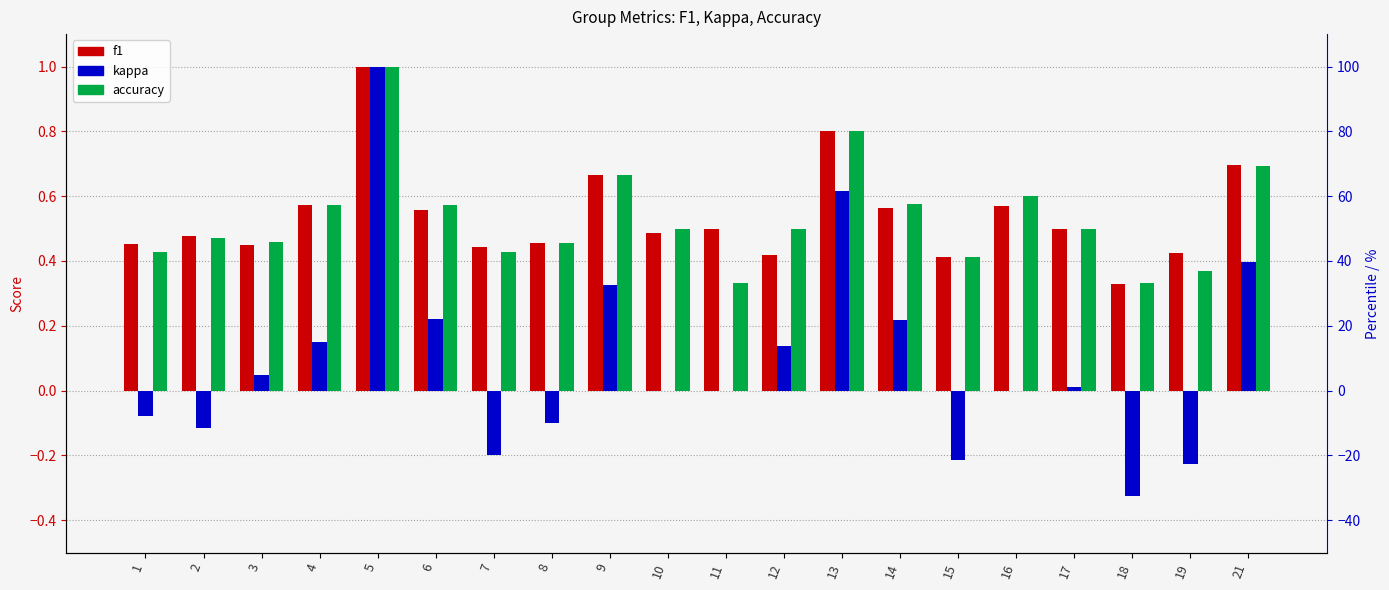

What is the total value across all series at 4?

1.3